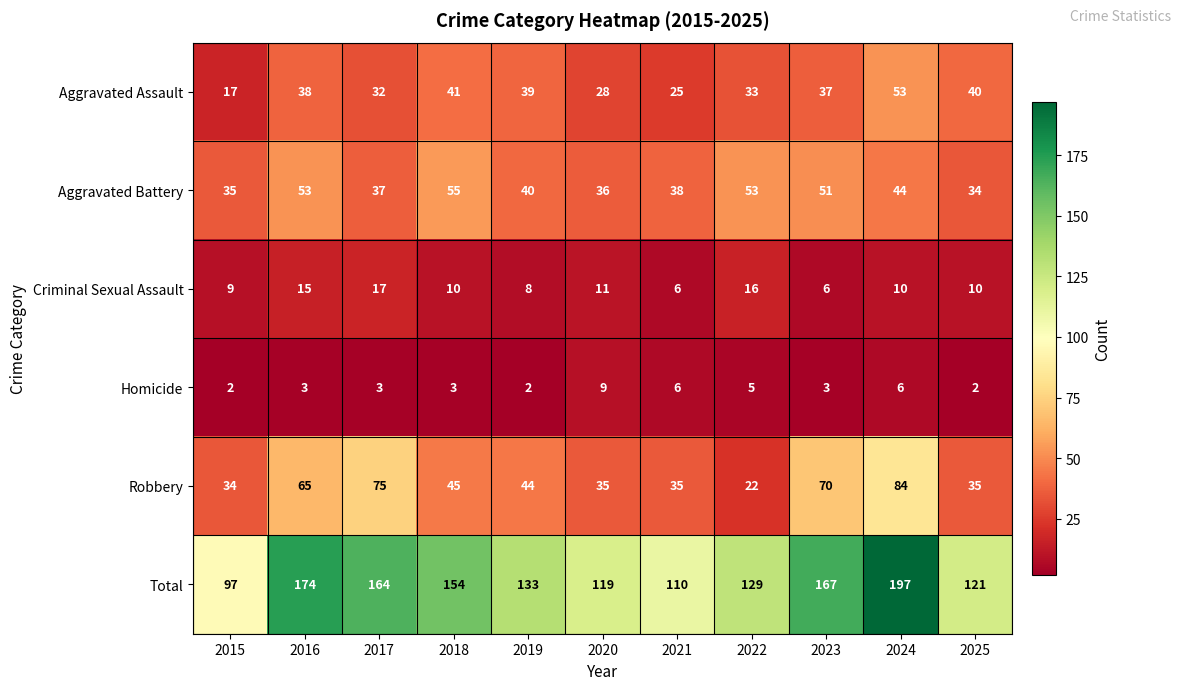

True or false: Robbery has a value of 22 at 2022.

True